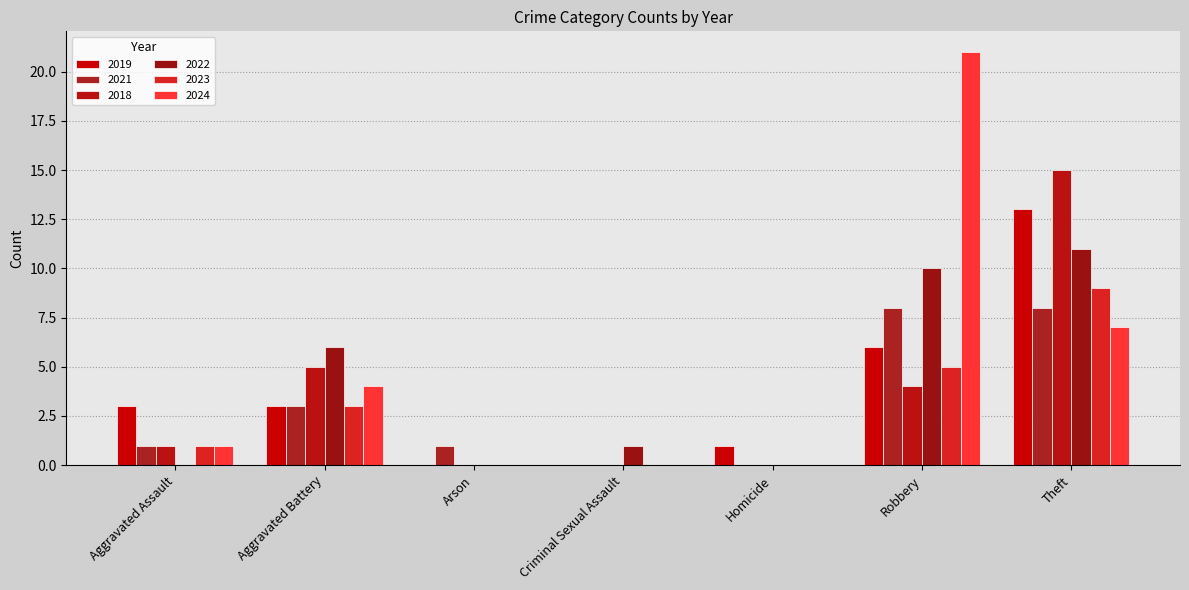

Reading left to right, what are all the values shown in this chart?

2019: Aggravated Assault=3	Aggravated Battery=3	Arson=0	Criminal Sexual Assault=0	Homicide=1	Robbery=6	Theft=13
2021: Aggravated Assault=1	Aggravated Battery=3	Arson=1	Criminal Sexual Assault=0	Homicide=0	Robbery=8	Theft=8
2018: Aggravated Assault=1	Aggravated Battery=5	Arson=0	Criminal Sexual Assault=0	Homicide=0	Robbery=4	Theft=15
2022: Aggravated Assault=0	Aggravated Battery=6	Arson=0	Criminal Sexual Assault=1	Homicide=0	Robbery=10	Theft=11
2023: Aggravated Assault=1	Aggravated Battery=3	Arson=0	Criminal Sexual Assault=0	Homicide=0	Robbery=5	Theft=9
2024: Aggravated Assault=1	Aggravated Battery=4	Arson=0	Criminal Sexual Assault=0	Homicide=0	Robbery=21	Theft=7